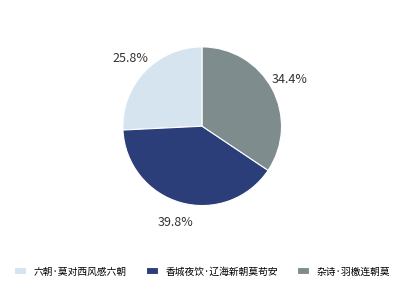

What is the ratio of the value at 香城夜饮·辽海新朝莫苟安 to the value at 六朝·莫对西风感六朝?

1.5